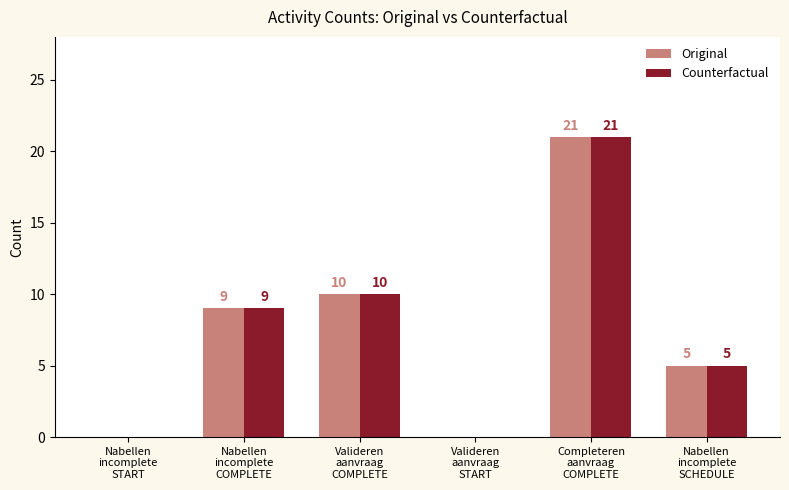

True or false: Counterfactual has a value of 9 at Nabellen
incomplete
COMPLETE.

True